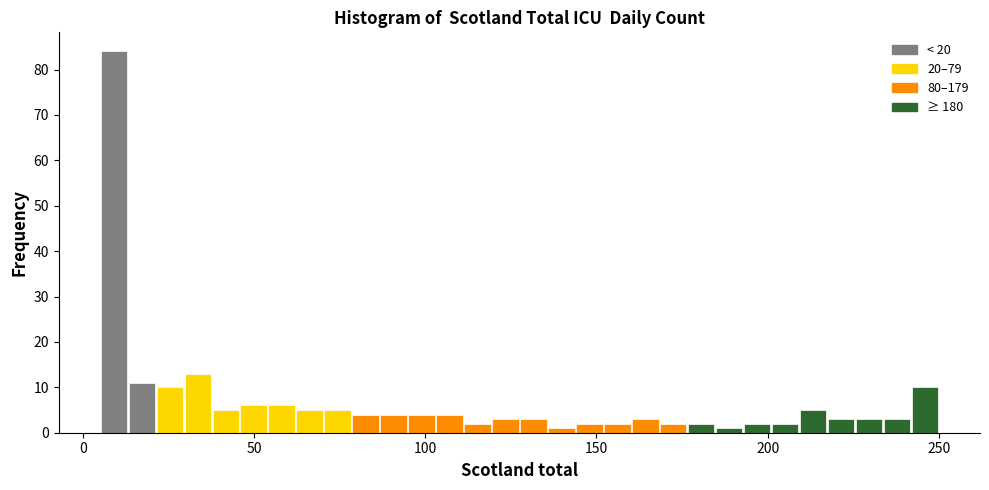

Around what value on the x-axis is the tallest bar? Give the approximate position of its centre, as read against the axis.

10